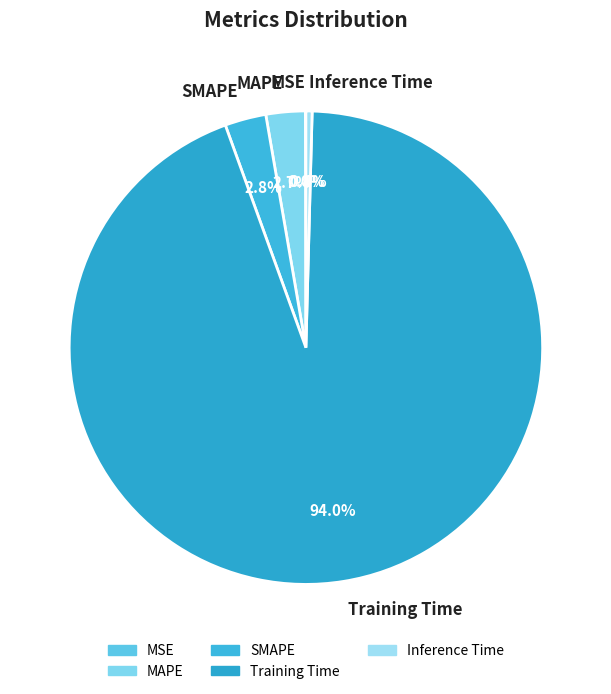

What is the total percentage of SMAPE and Training Time?

96.9%